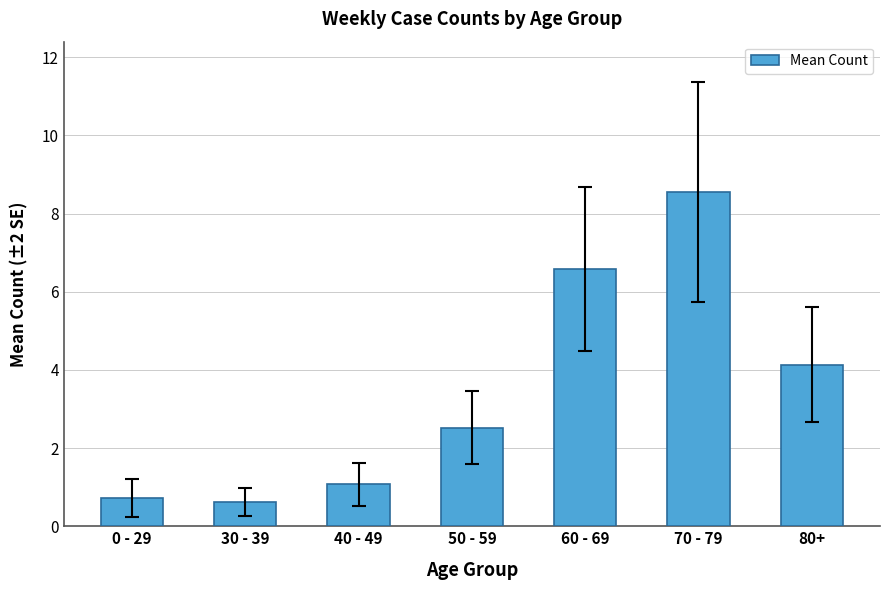

Reading left to right, extract all data points from this chart.

0 - 29=0.7	30 - 39=0.6	40 - 49=1.1	50 - 59=2.5	60 - 69=6.6	70 - 79=8.6	80+=4.1